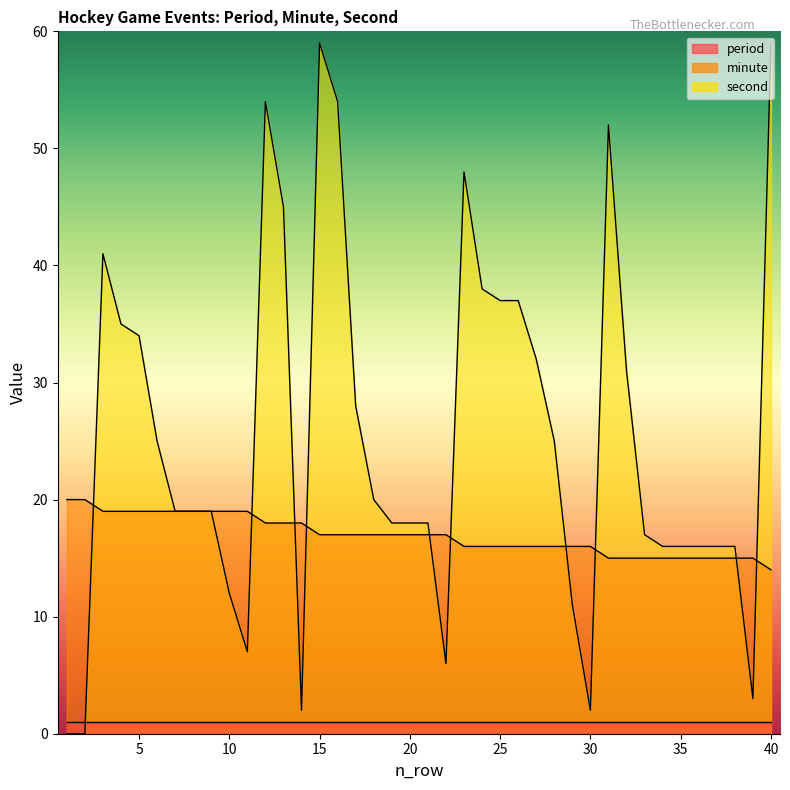

What is the maximum value for minute?

20